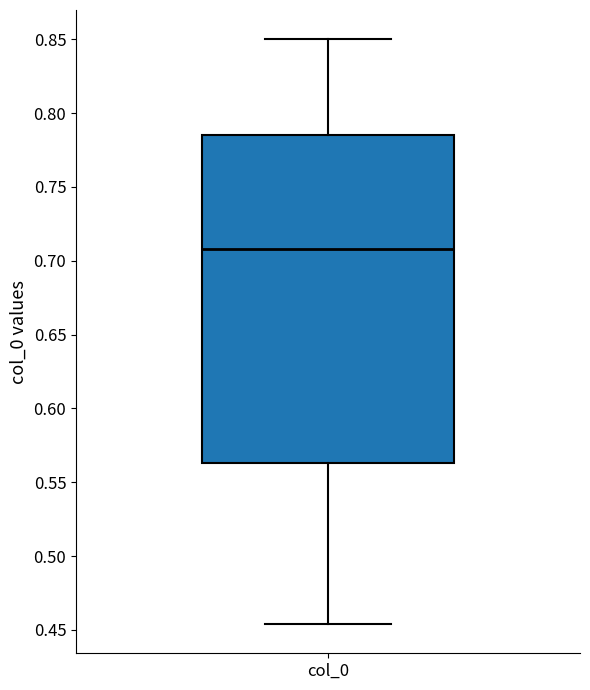

Where is the lower edge of the box for col_0 on the y-axis? The values are not printed on the chart, so give them approximately, as read against the axis.

0.565